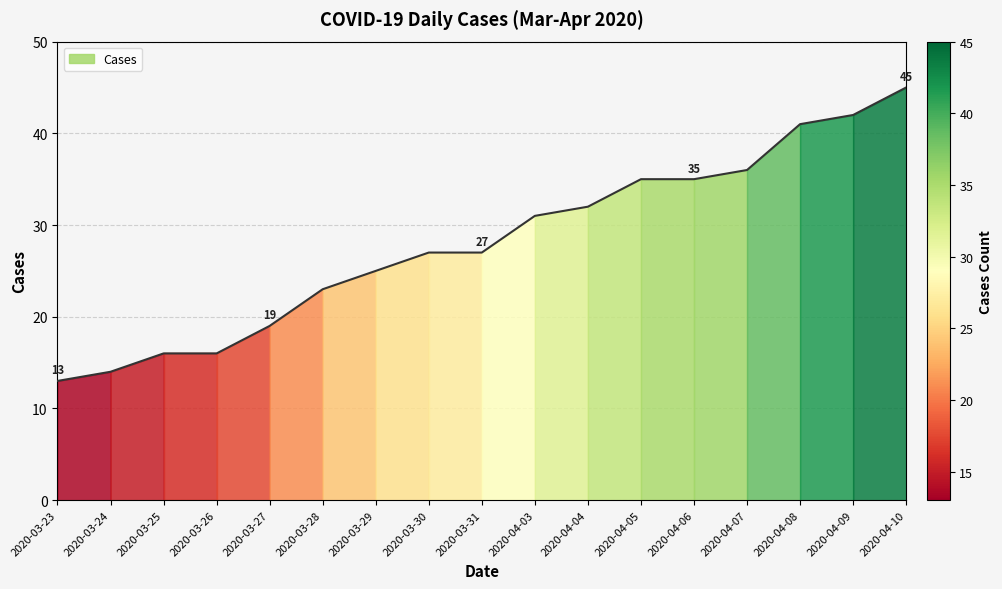

Rank the categories by value from lowest to highest.

2020-03-23, 2020-03-24, 2020-03-25, 2020-03-26, 2020-03-27, 2020-03-28, 2020-03-29, 2020-03-30, 2020-03-31, 2020-04-03, 2020-04-04, 2020-04-05, 2020-04-06, 2020-04-07, 2020-04-08, 2020-04-09, 2020-04-10